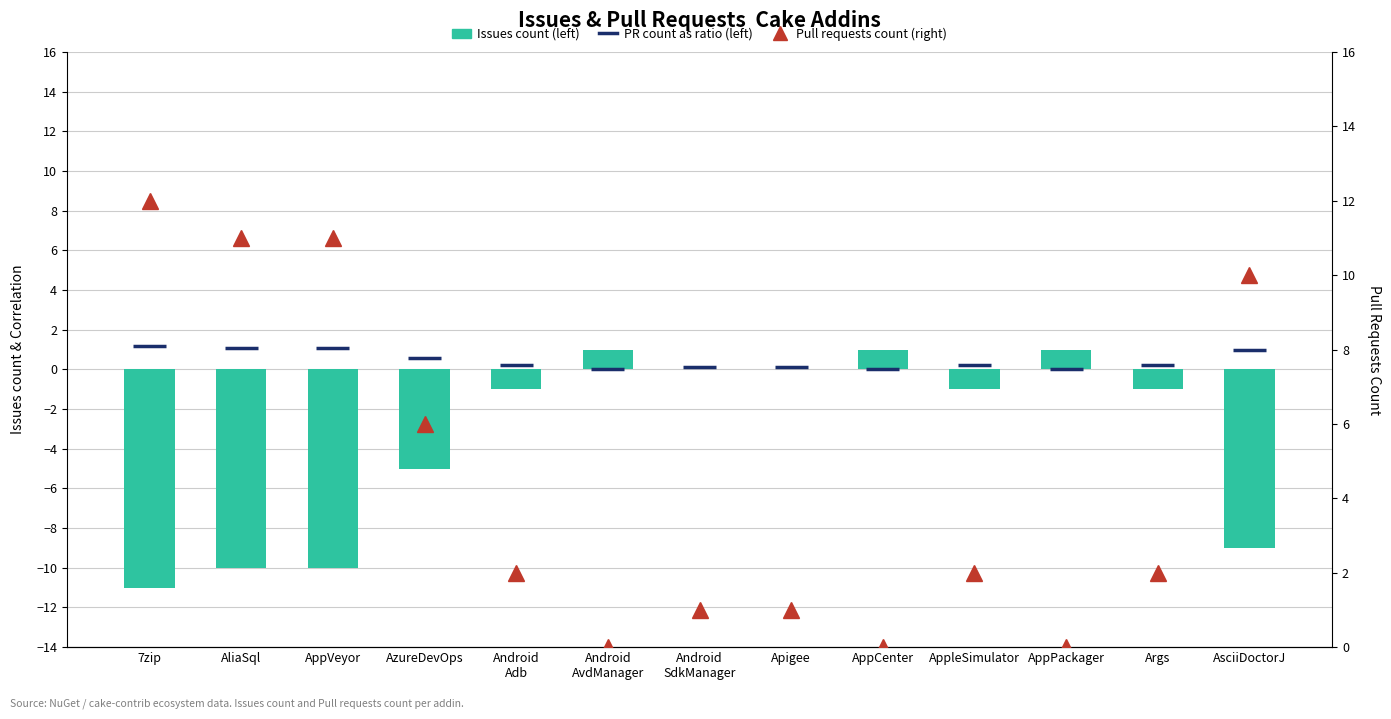

Rank the categories by Issues count (left) value from lowest to highest.

7zip, AliaSql, AppVeyor, AsciiDoctorJ, AzureDevOps, Android
Adb, AppleSimulator, Args, Android
SdkManager, Apigee, Android
AvdManager, AppCenter, AppPackager